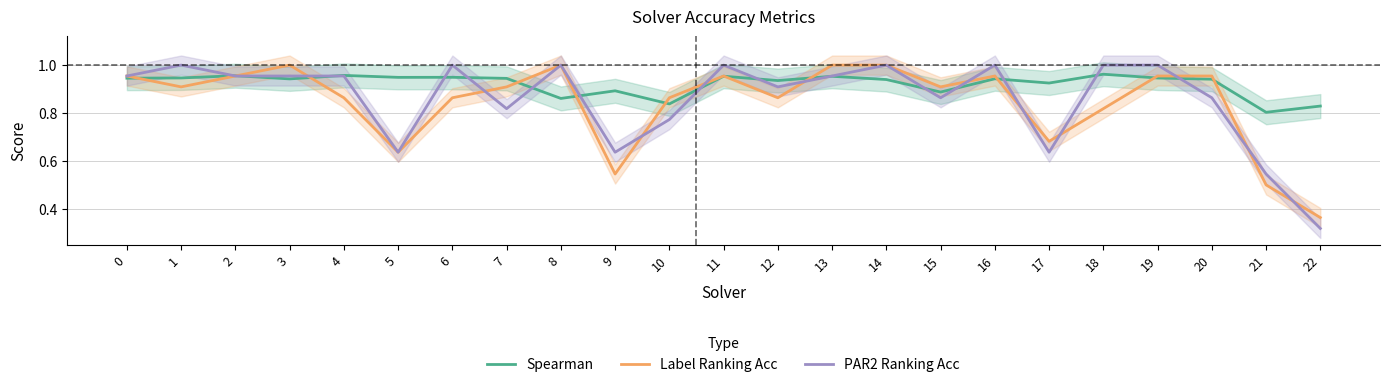

Which series has the widest spread of values?

PAR2 Ranking Acc